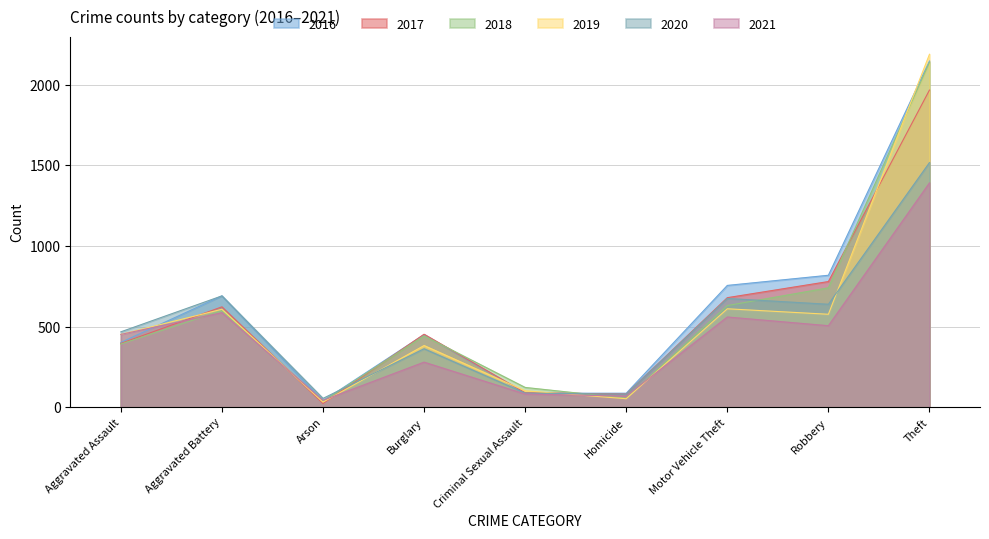

Reading left to right, what are all the values shown in this chart?

2016: Aggravated Assault=402	Aggravated Battery=691	Arson=40	Burglary=451	Criminal Sexual Assault=87	Homicide=87	Motor Vehicle Theft=756	Robbery=819	Theft=2148
2017: Aggravated Assault=396	Aggravated Battery=623	Arson=23	Burglary=453	Criminal Sexual Assault=90	Homicide=82	Motor Vehicle Theft=680	Robbery=780	Theft=1968
2018: Aggravated Assault=392	Aggravated Battery=600	Arson=37	Burglary=443	Criminal Sexual Assault=123	Homicide=56	Motor Vehicle Theft=631	Robbery=741	Theft=2140
2019: Aggravated Assault=452	Aggravated Battery=608	Arson=32	Burglary=383	Criminal Sexual Assault=102	Homicide=53	Motor Vehicle Theft=611	Robbery=577	Theft=2190
2020: Aggravated Assault=468	Aggravated Battery=691	Arson=55	Burglary=363	Criminal Sexual Assault=88	Homicide=81	Motor Vehicle Theft=675	Robbery=639	Theft=1518
2021: Aggravated Assault=452	Aggravated Battery=587	Arson=43	Burglary=280	Criminal Sexual Assault=82	Homicide=69	Motor Vehicle Theft=560	Robbery=506	Theft=1392